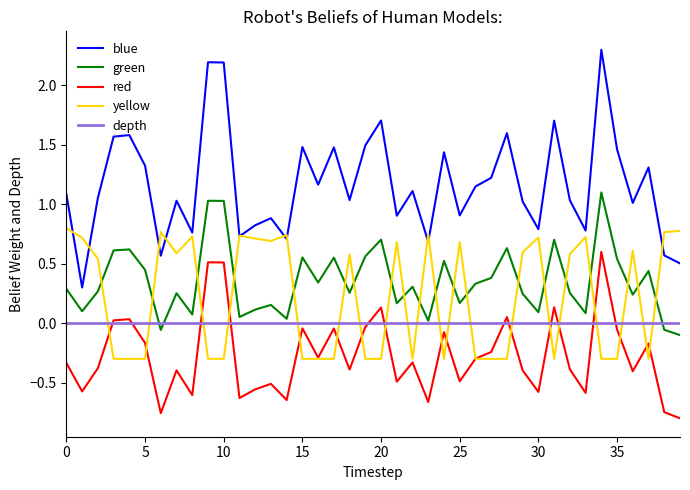

What is the greatest value displayed?

2.3